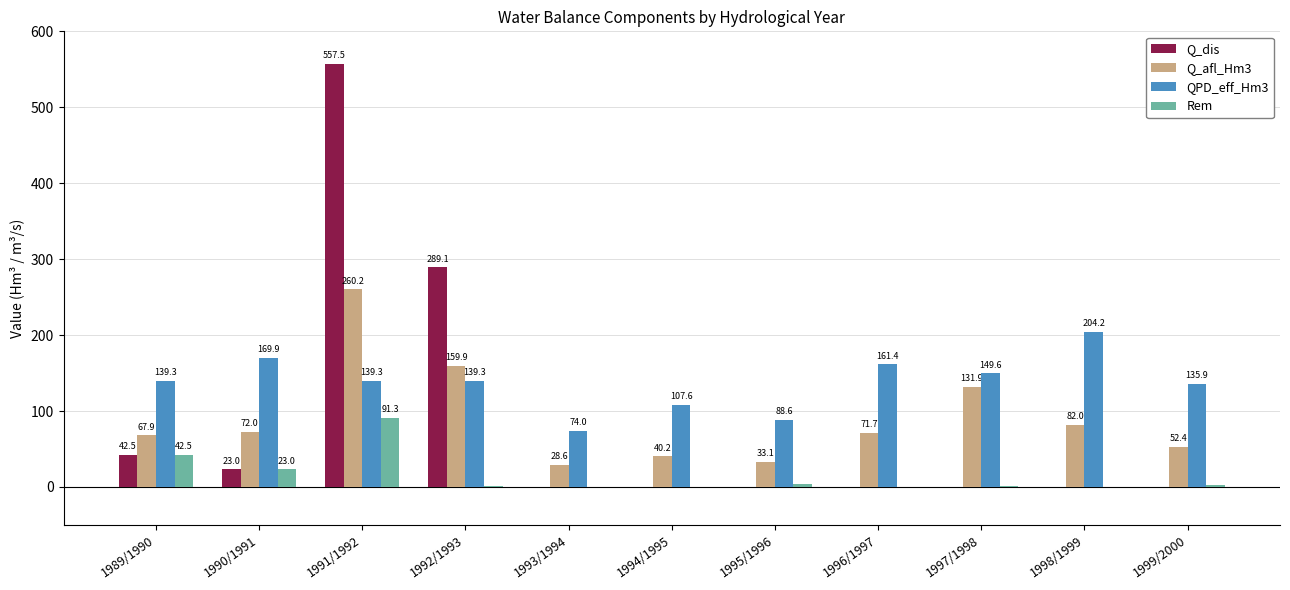

What is the sum of all Q_afl_Hm3 values?

999.8